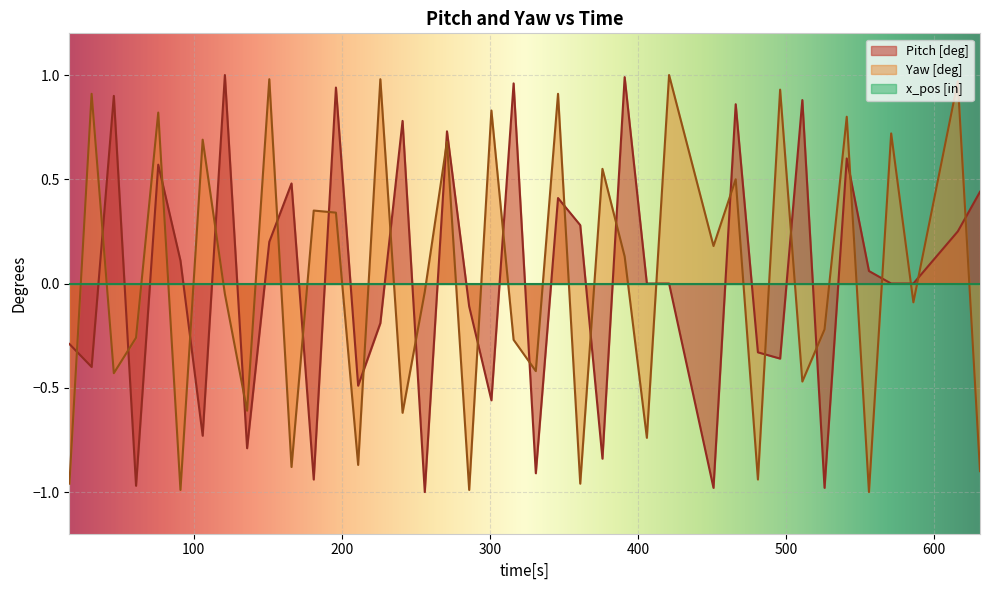

List the labels in order of Pitch [deg] value, smallest first.

256, 451, 526, 61, 181, 331, 376, 136, 106, 301, 211, 31, 496, 481, 16, 226, 286, 406, 421, 571, 586, 556, 91, 151, 616, 361, 346, 631, 166, 76, 541, 271, 241, 466, 511, 46, 196, 316, 391, 121